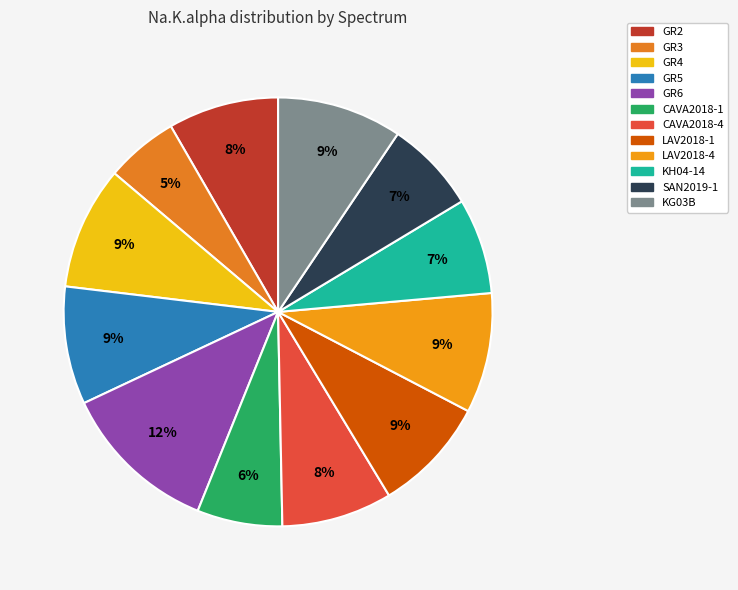

How many slices are in this pie chart?

12